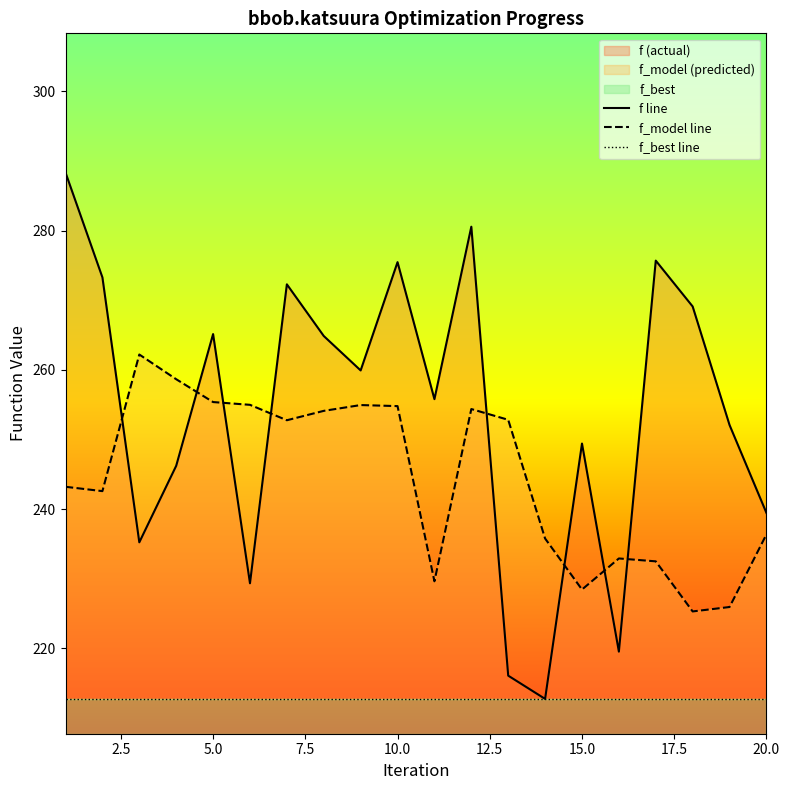

What is the minimum value for f_model line?

225.3